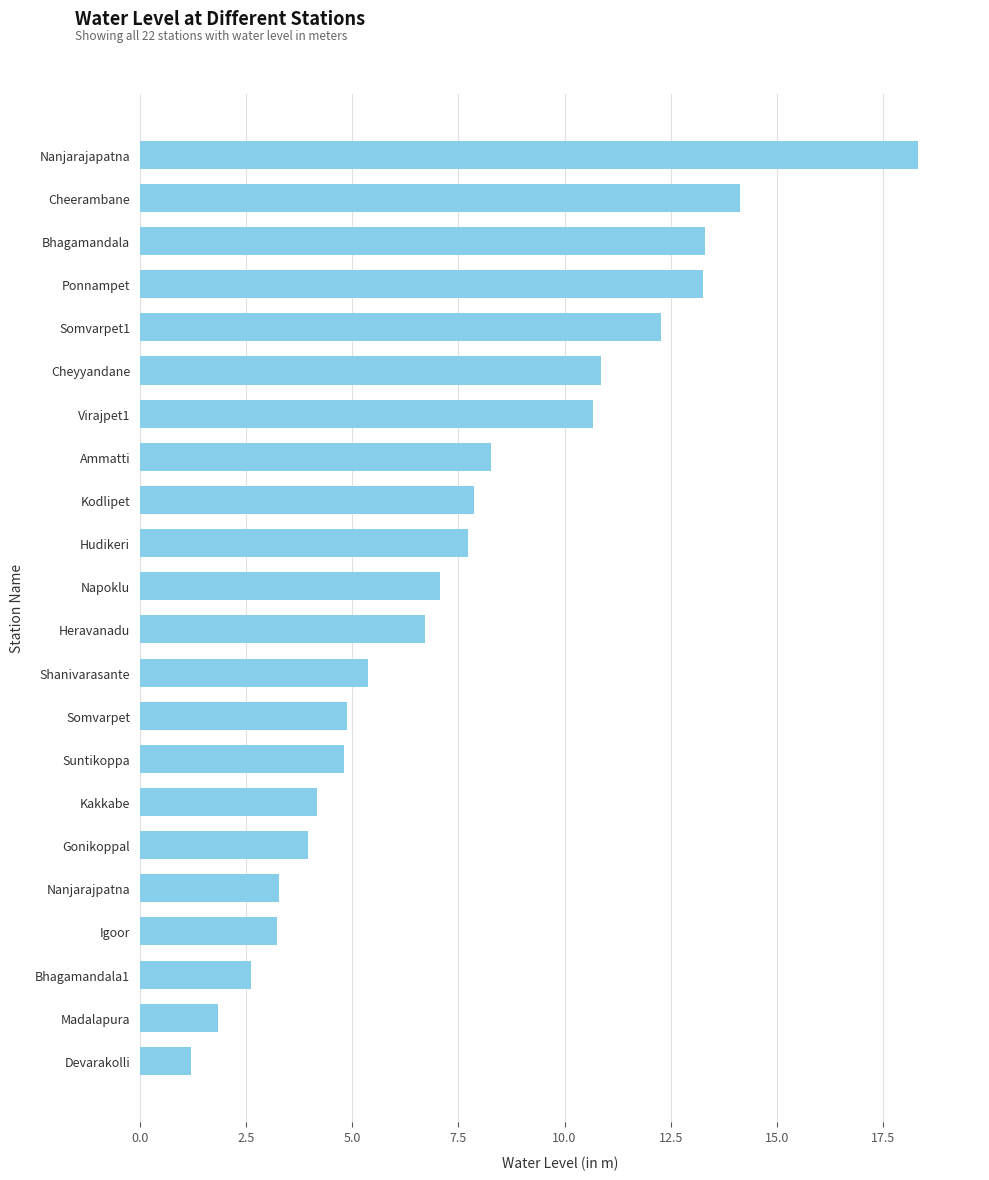

The chart shows a value of 3.3 at Nanjarajpatna. True or false?

True